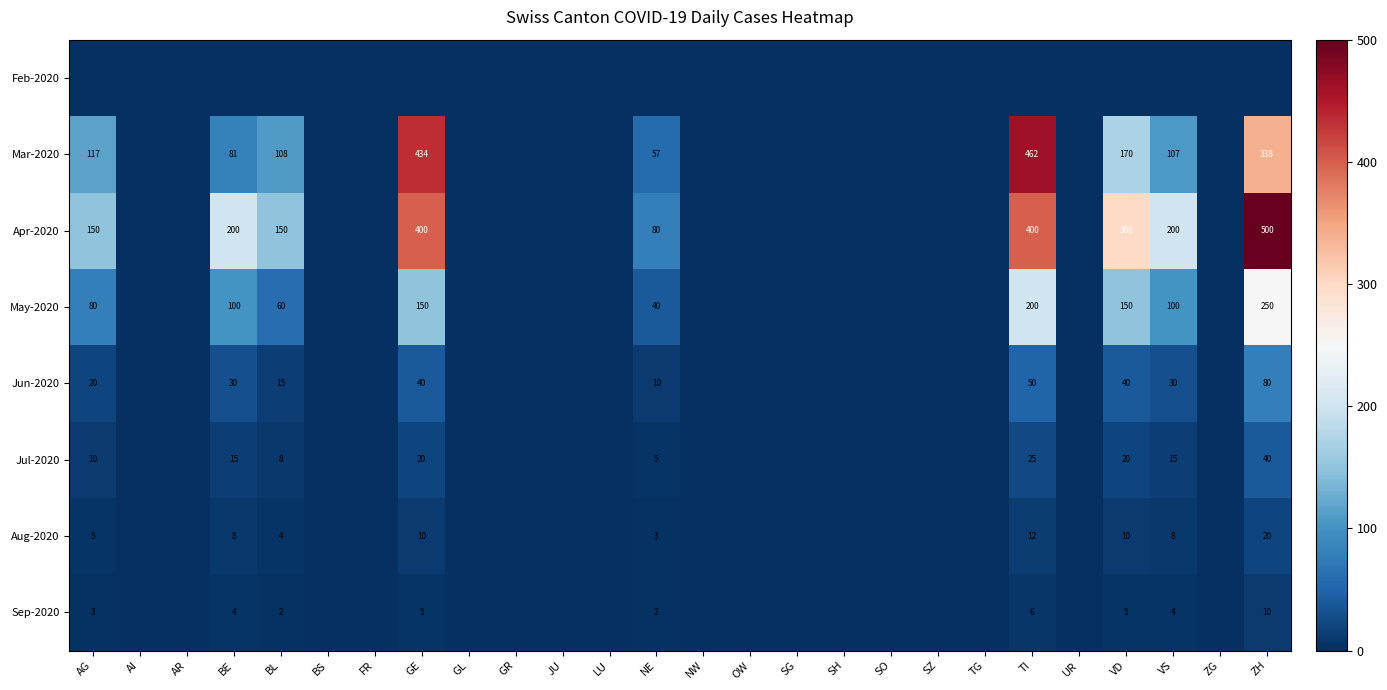

The Mar-2020 series shows 744 at GE. True or false?

False